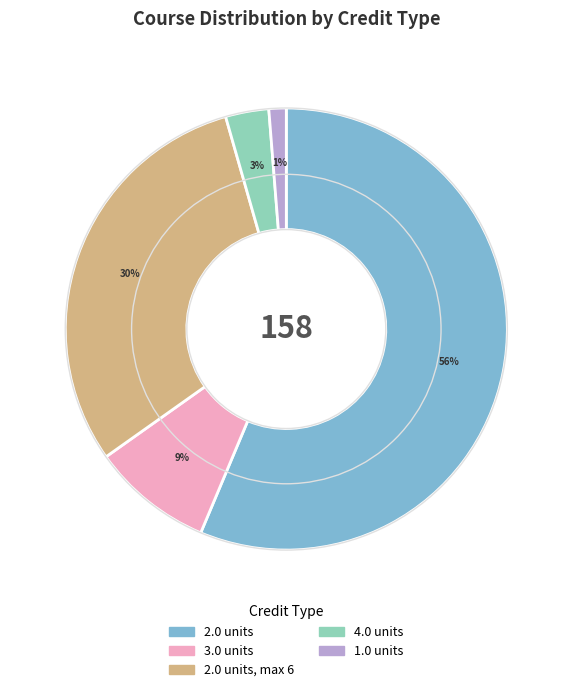

How many slices are in this pie chart?

5